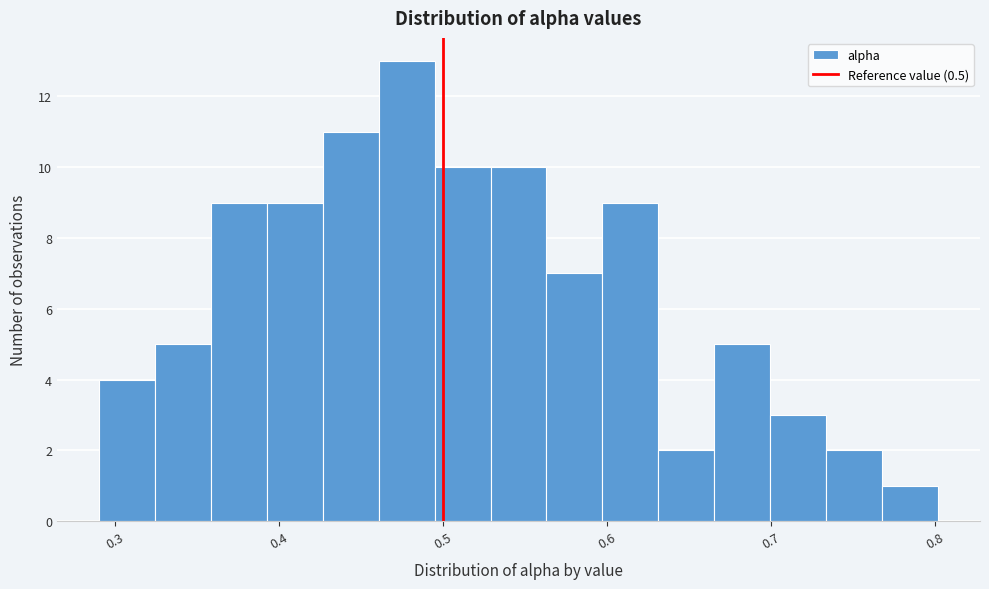

Around what value on the x-axis is the tallest bar? Give the approximate position of its centre, as read against the axis.

0.48